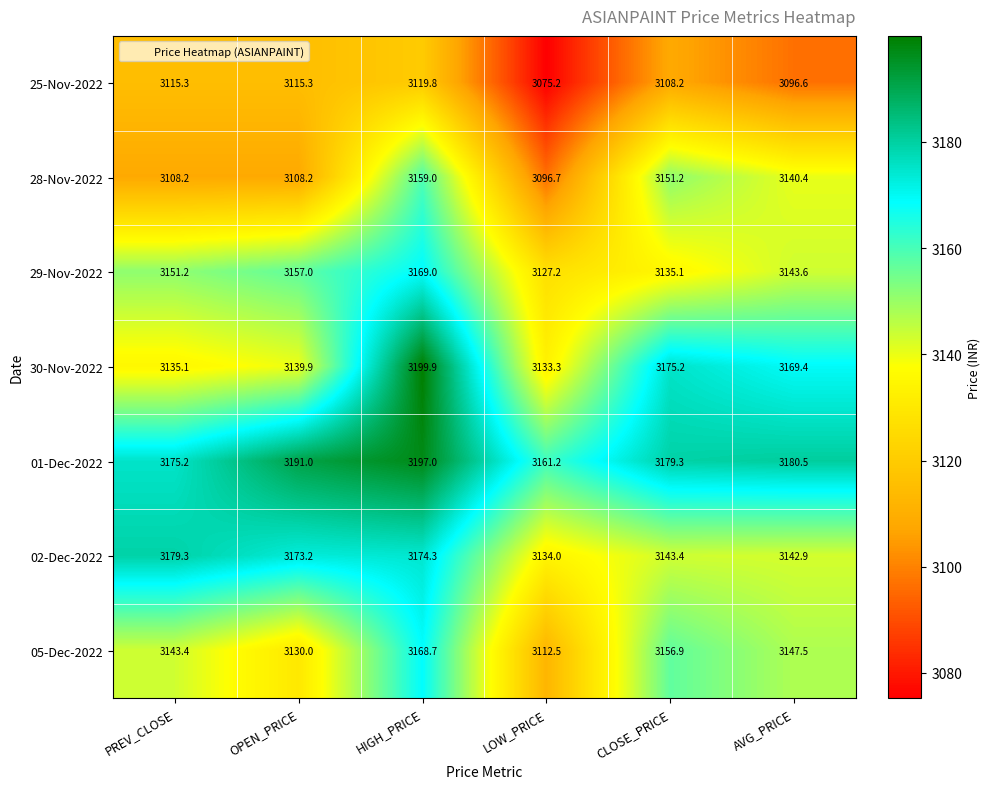

What is the spread (max minus min) of values at LOW_PRICE?

86.0